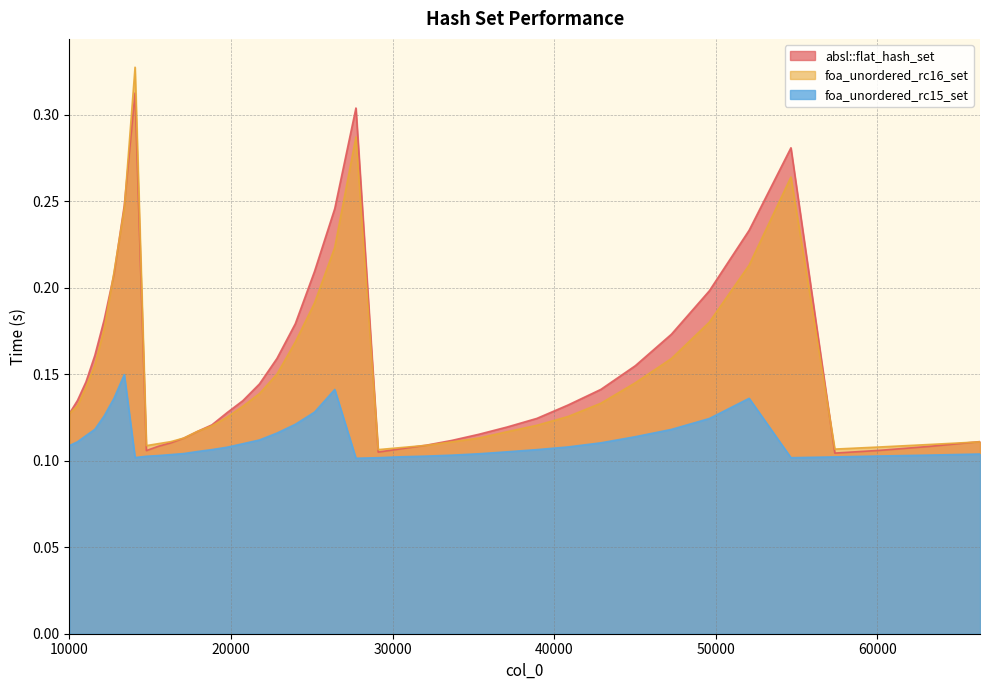

Rank the categories by absl::flat_hash_set value from lowest to highest.

57372, 29110, 14763, 60223, 30555, 63216, 15498, 32072, 16269, 66358, 33664, 17078, 35335, 17927, 37089, 18818, 38930, 10000, 19753, 40863, 20734, 10500, 42892, 21764, 11025, 45022, 22845, 11576, 47258, 23980, 12154, 49605, 12760, 25171, 52069, 26421, 13396, 54656, 27733, 14063